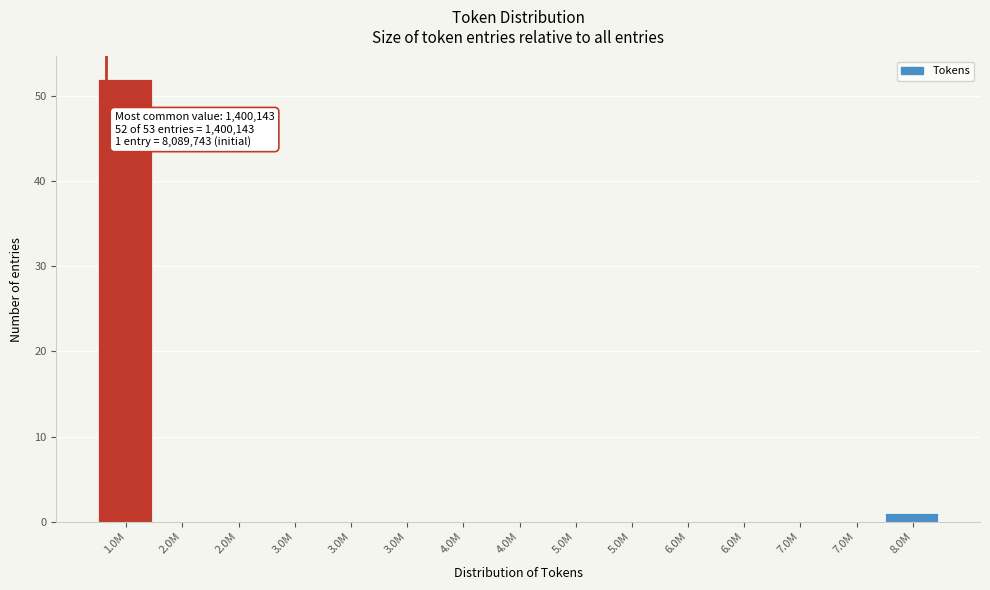

How many distinct data groups are displayed?

1